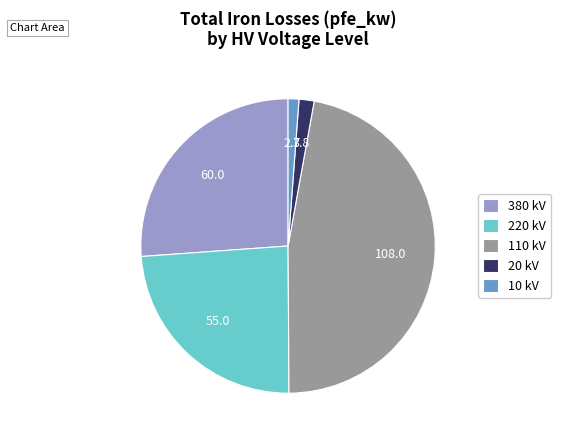

Which category has the biggest portion of the pie?

110 kV